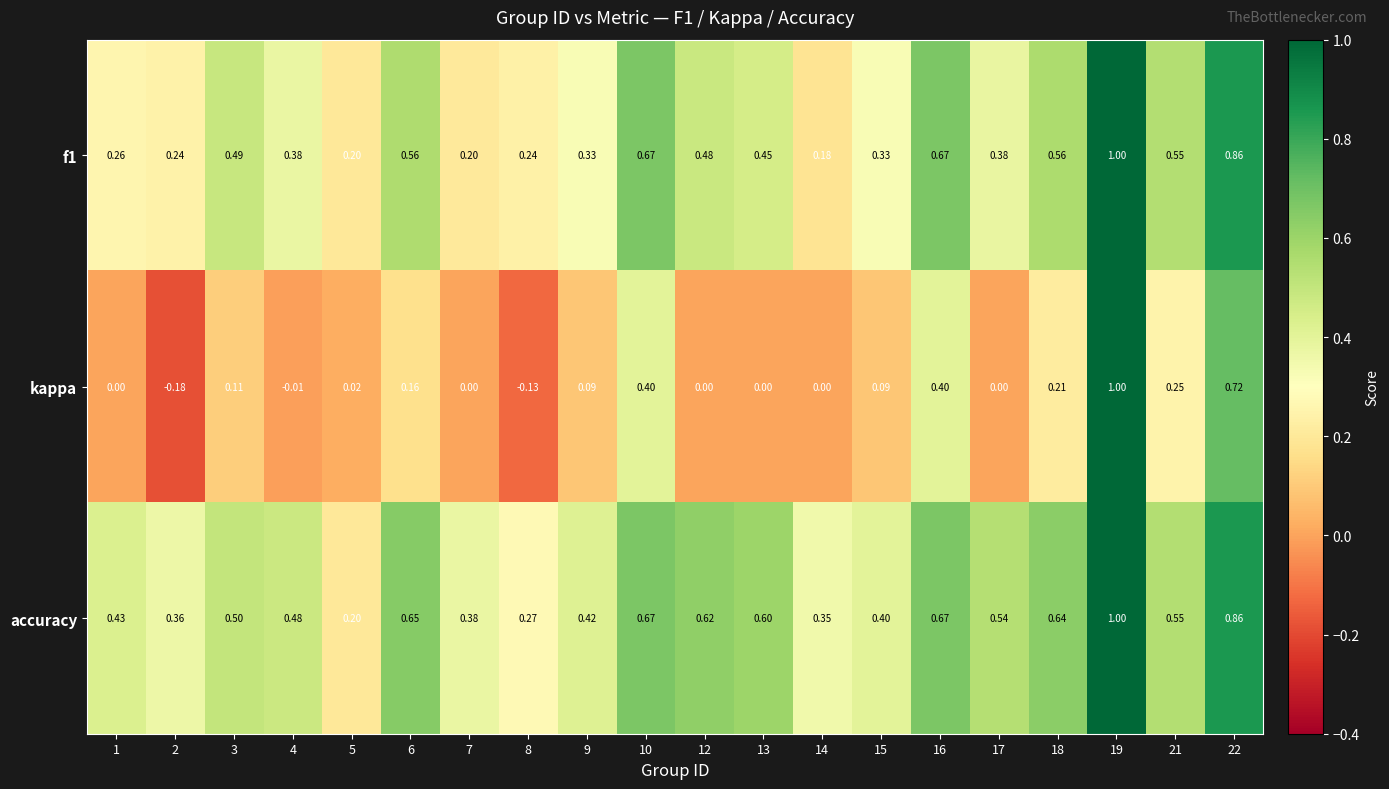

Between 6 and 16, which series saw the biggest shift?

kappa